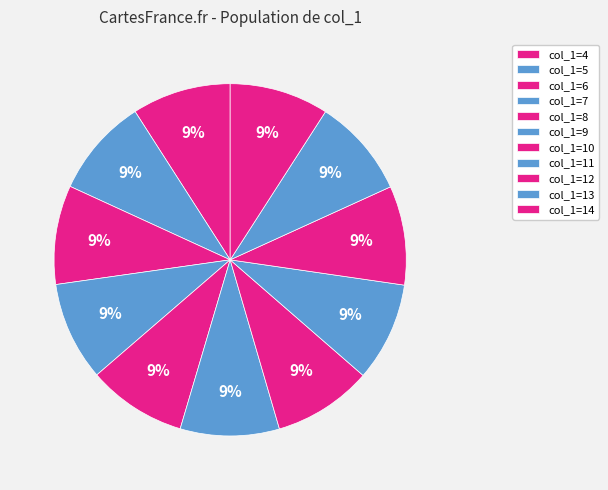

How many slices are in this pie chart?

11